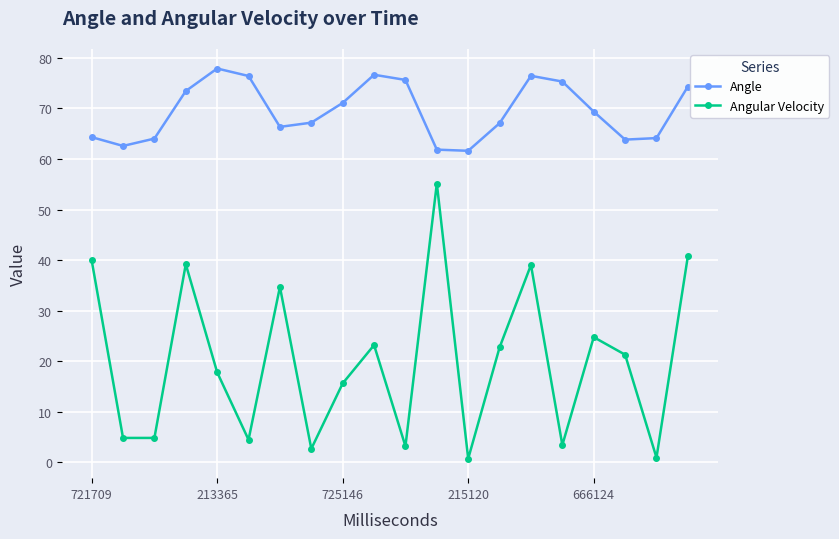

True or false: Angular Velocity and Angle intersect in this chart.

False